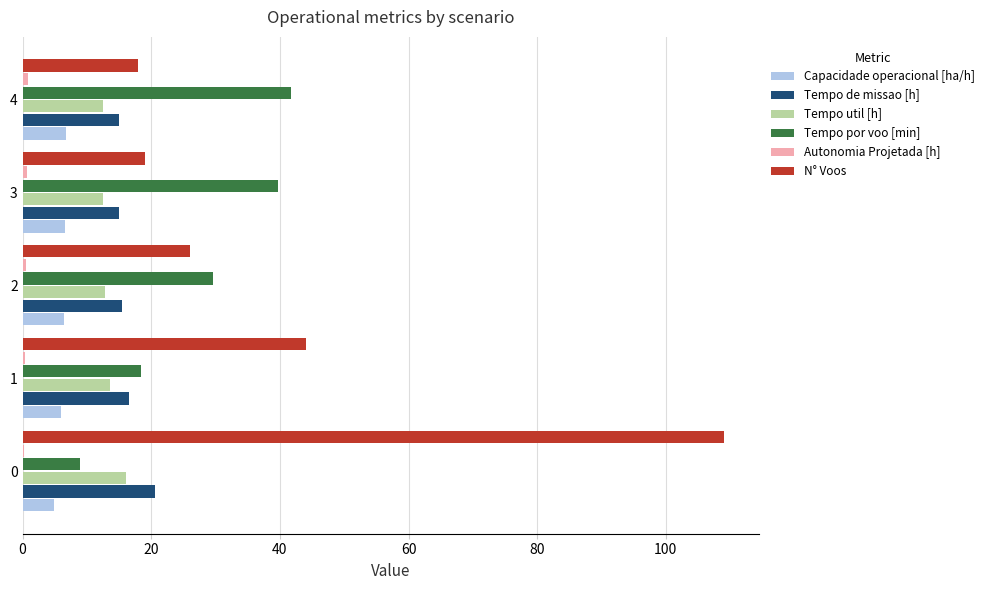

Which series has the largest total across all categories?

N° Voos